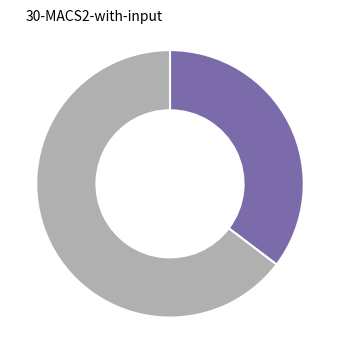

Does any single category account for the majority?

Yes